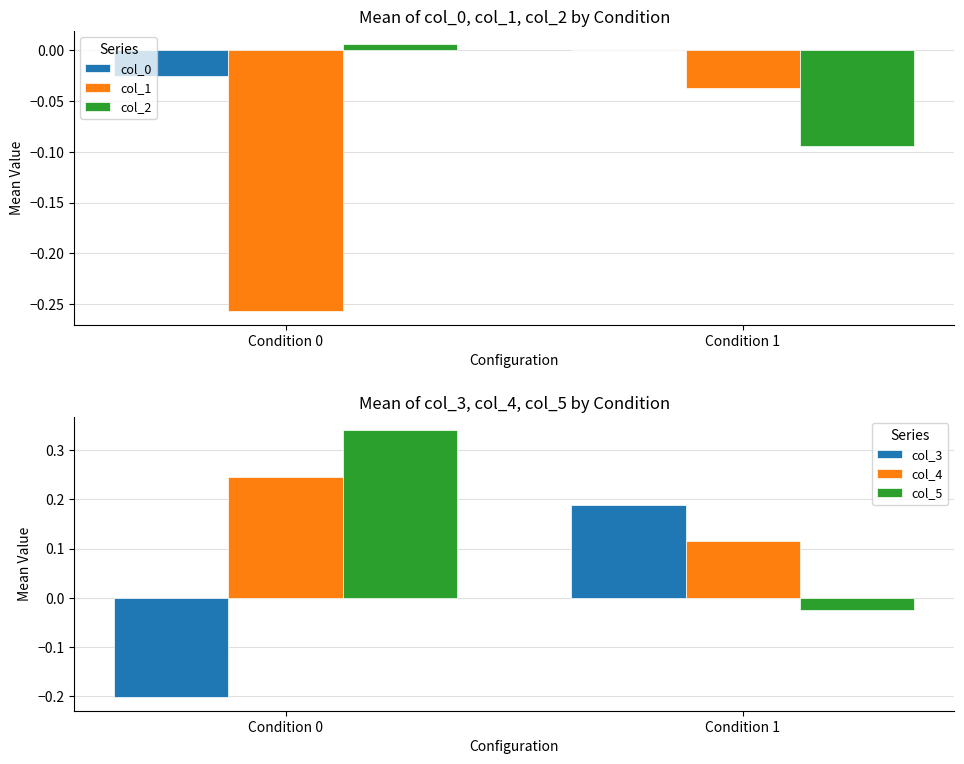

Is it true that col_5 equals -0.0 at Condition 1?

True